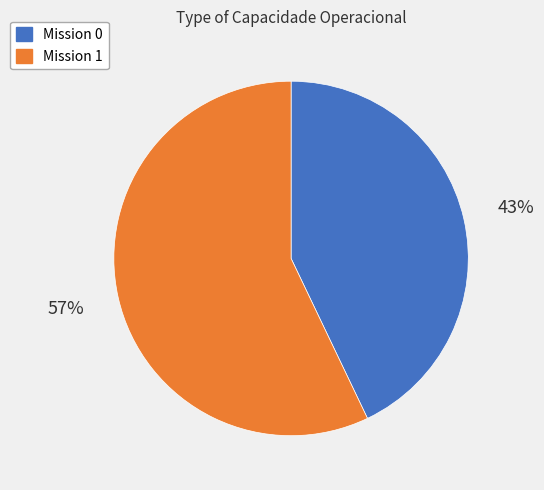

Is there a majority slice in this chart?

Yes